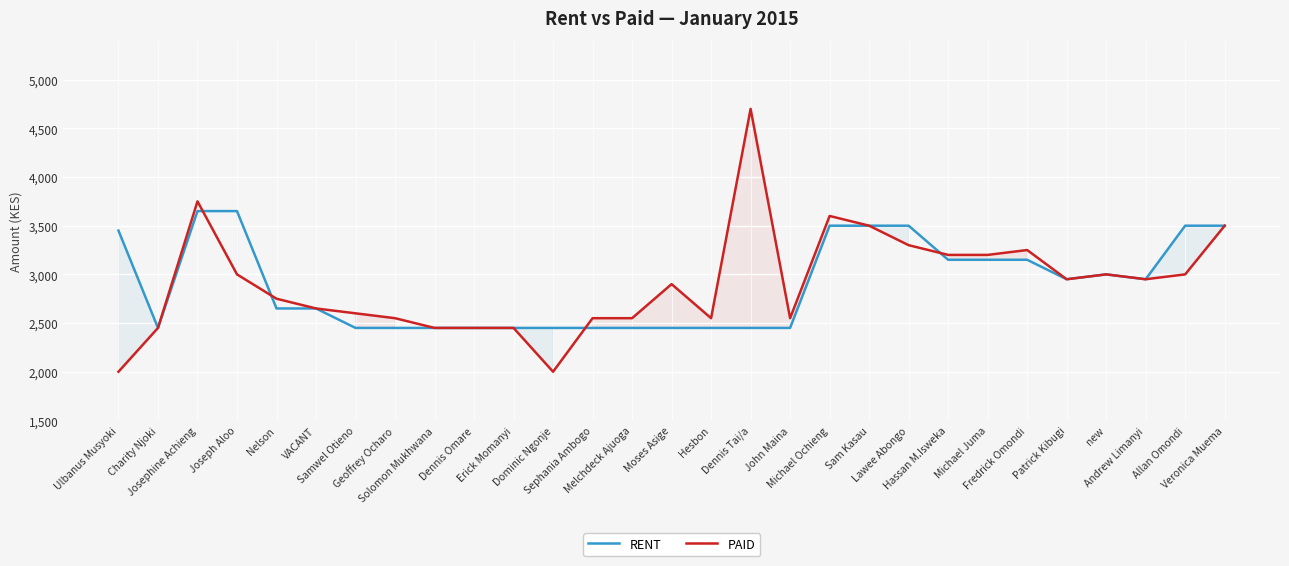

What is the difference between the maximum and minimum values in the RENT series?

1200